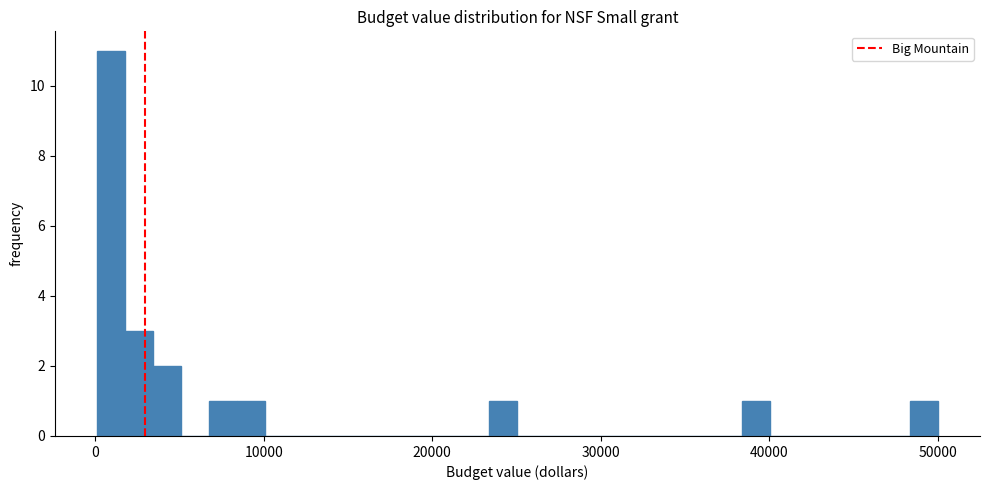

Around what value on the x-axis is the tallest bar? Give the approximate position of its centre, as read against the axis.

1000